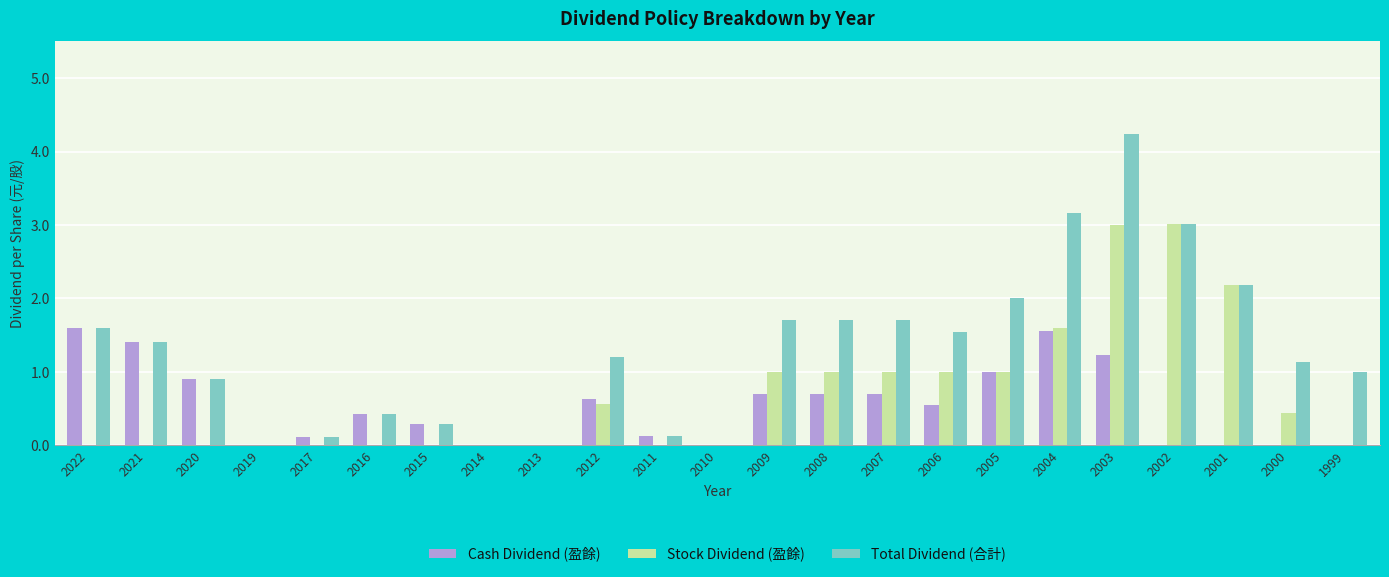

How many groups of bars are there?

23